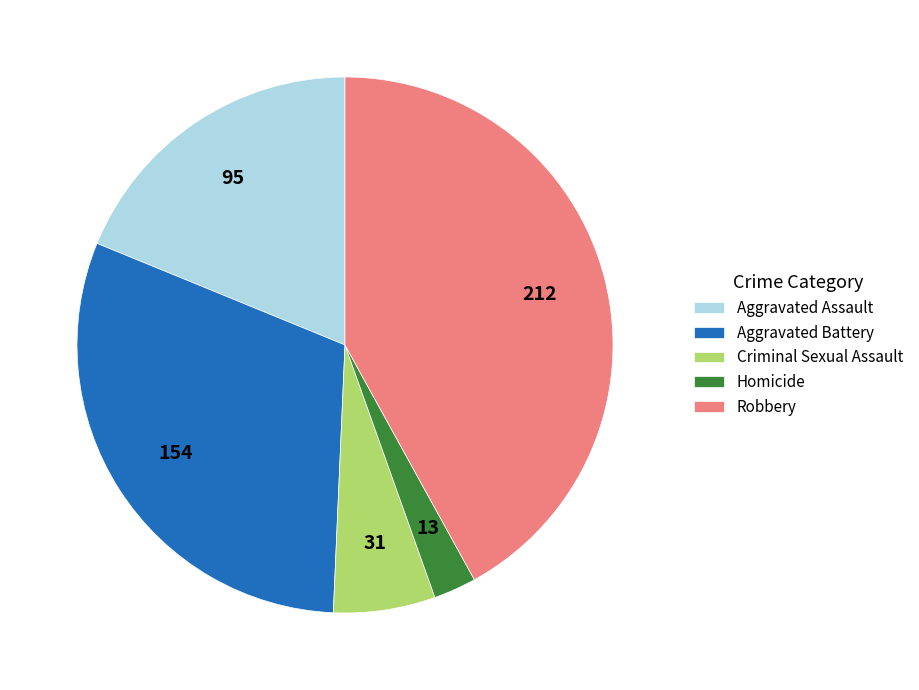

True or false: Aggravated Assault accounts for 7% of the total.

False